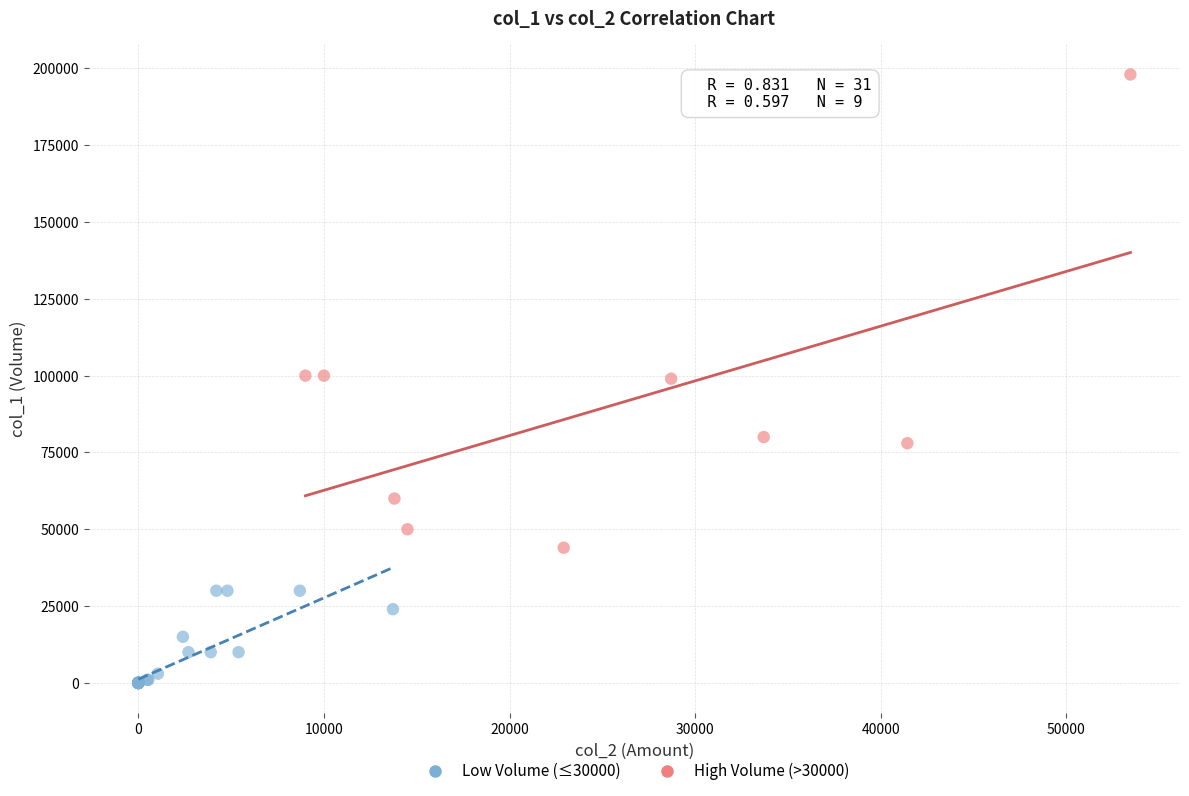

Which series has the largest Y range (max minus min)?

High Volume (>30000)